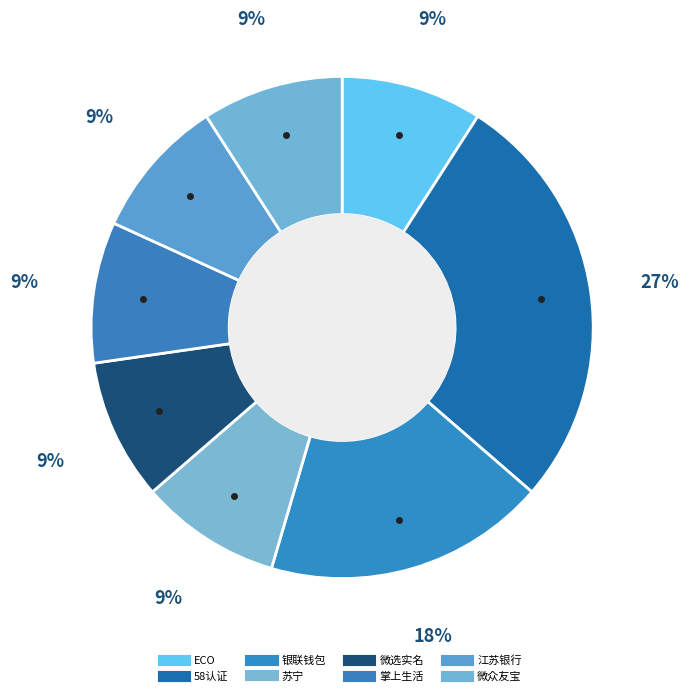

Which has a higher value, ECO or 江苏银行?

ECO